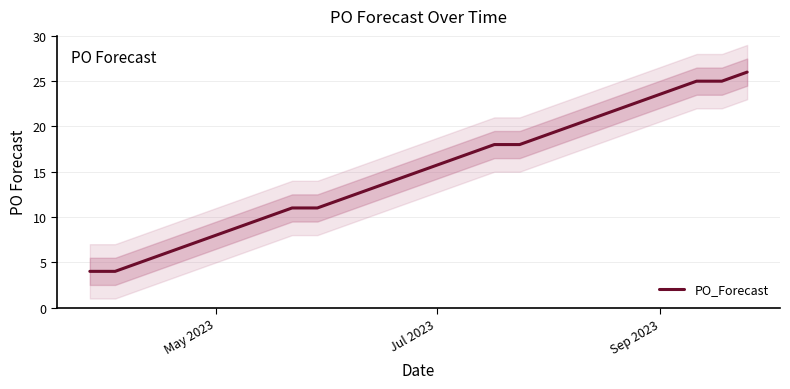

Reading left to right, list all the values displayed in this chart.

4	4	7	8	9	11	11	16	17	18	18	19	20	21	22	23	24	25	25	26